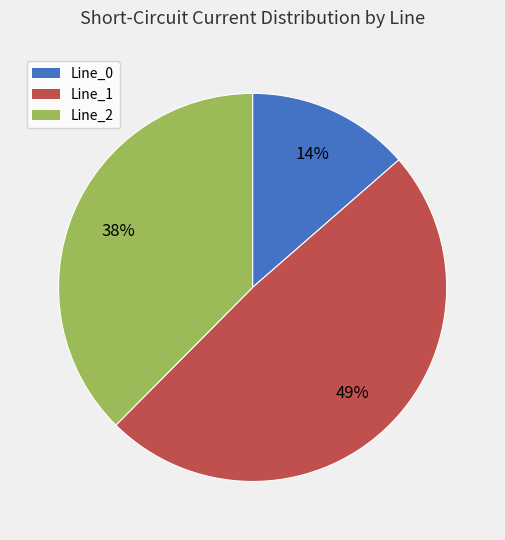

Does any single category account for the majority?

No